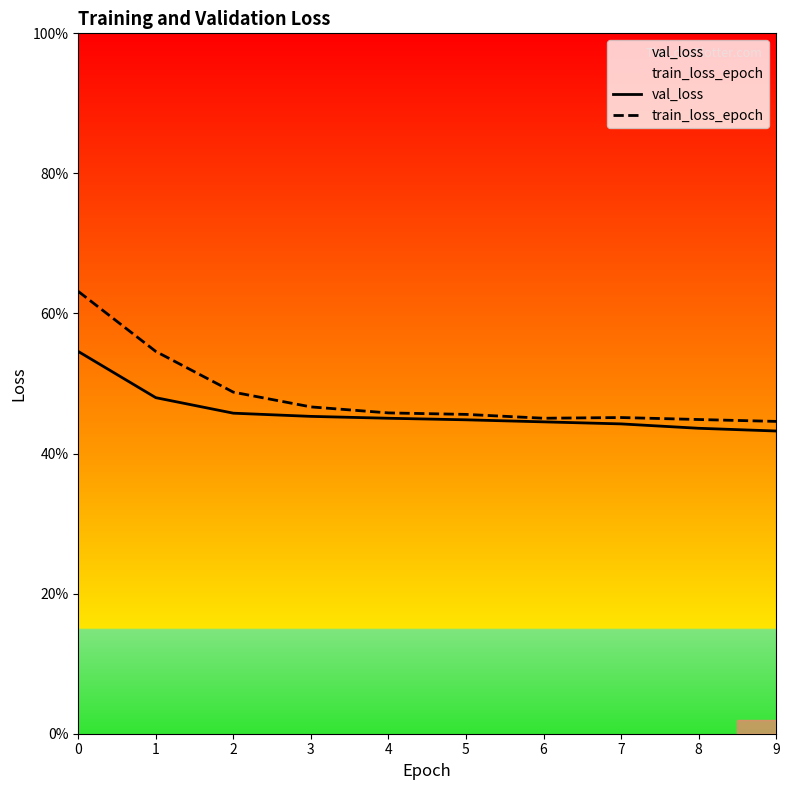

Which category has the lowest value in the train_loss_epoch series?

9